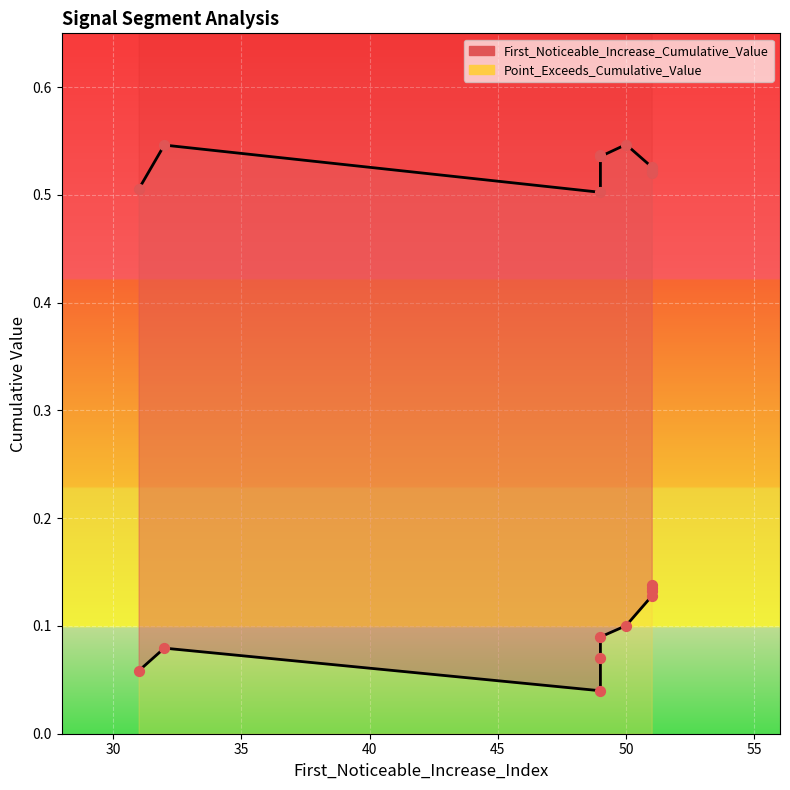

At how many categories does at least one series exceed 0?

10